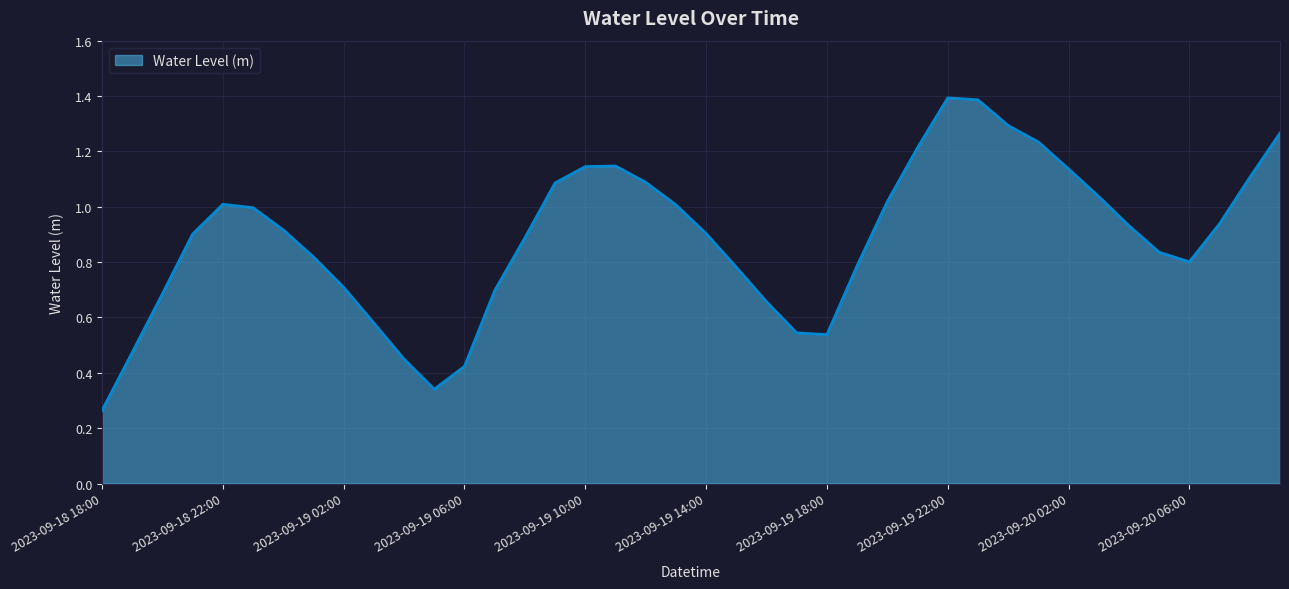

What is the value of the 9th point from the left?

0.7